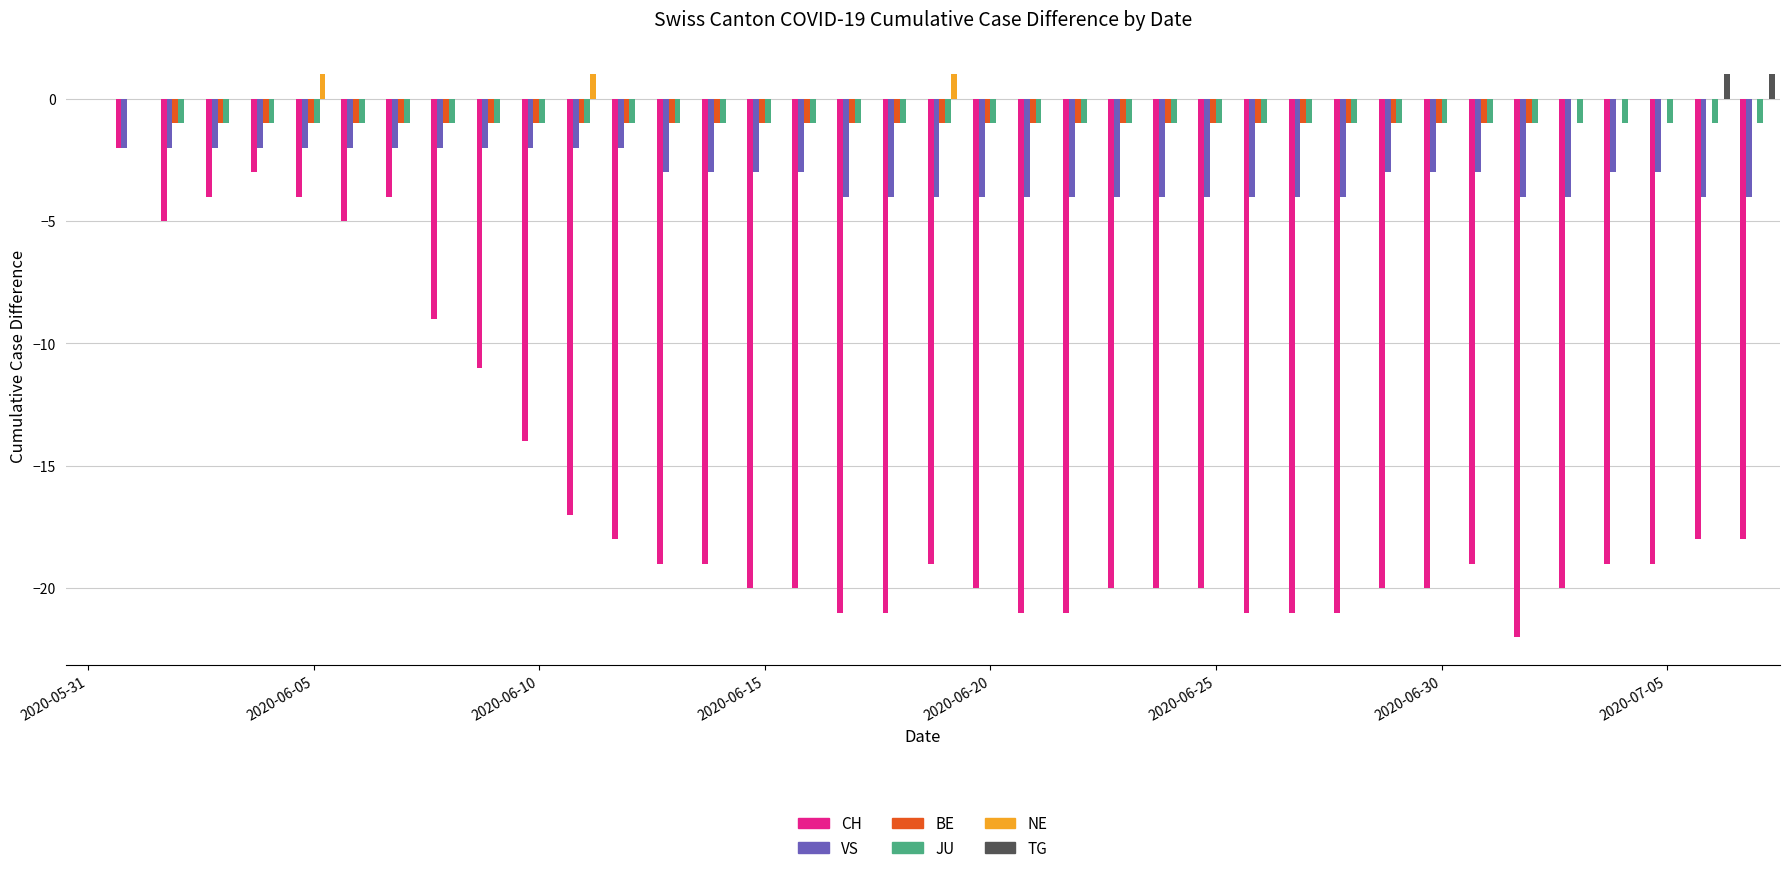

What is the maximum value shown in the chart?

1